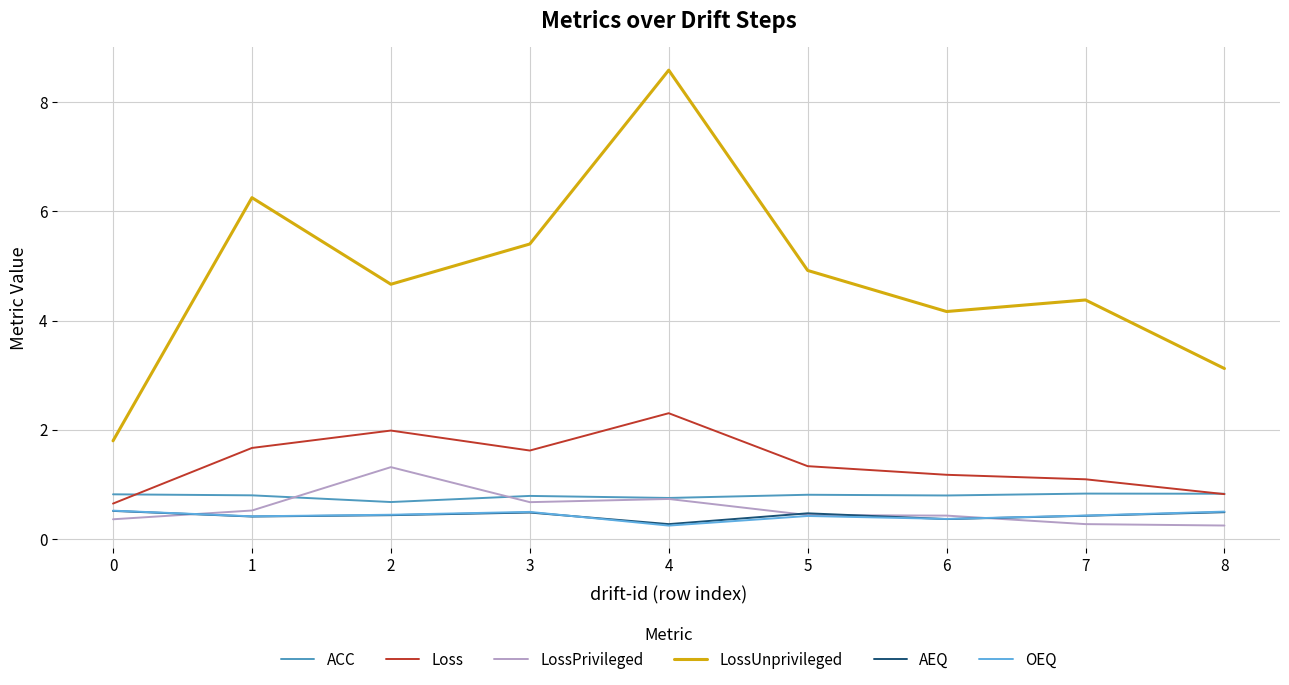

At which category does ACC reach its first local valley?

2